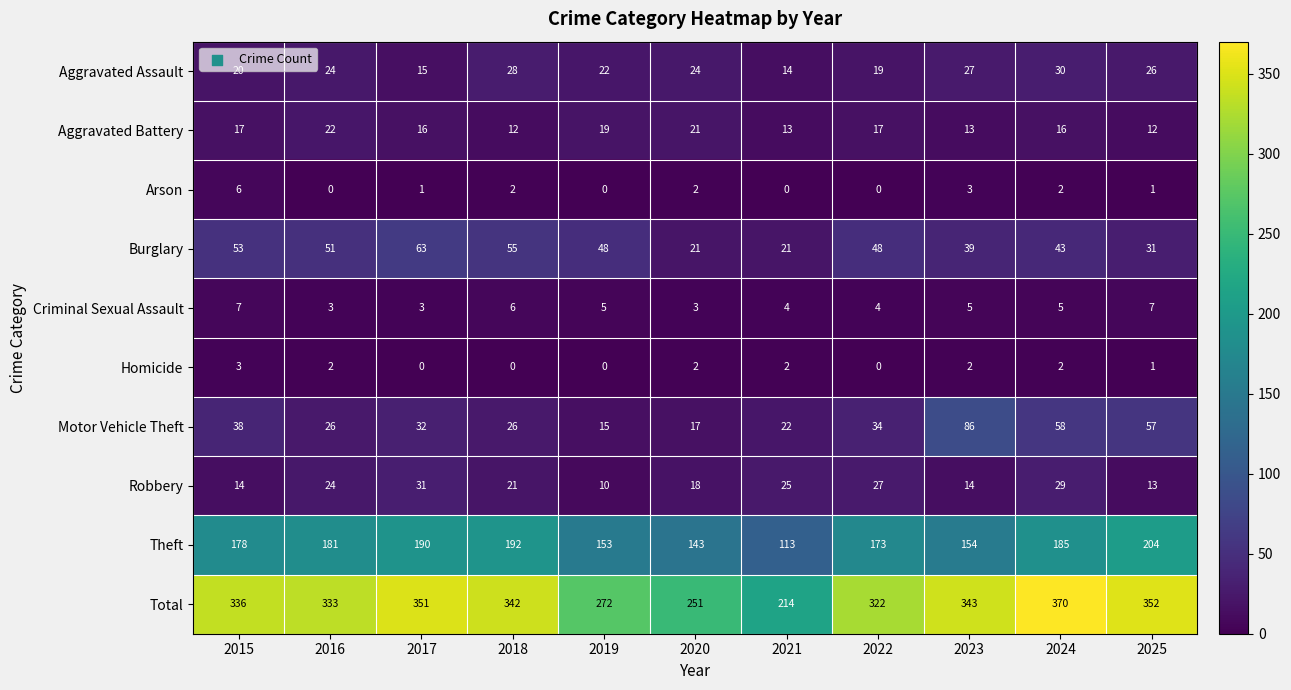

What is the sum of the Motor Vehicle Theft values at 2019 and 2023?

101